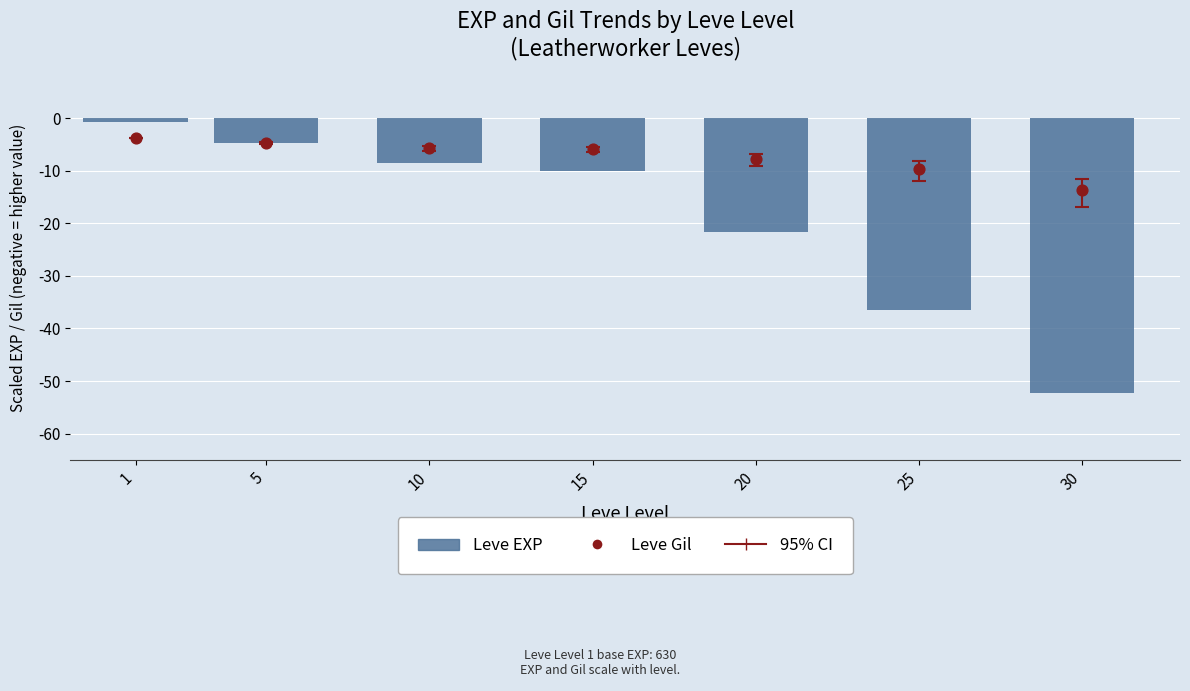

Which series reaches the minimum Y coordinate?

Leve EXP